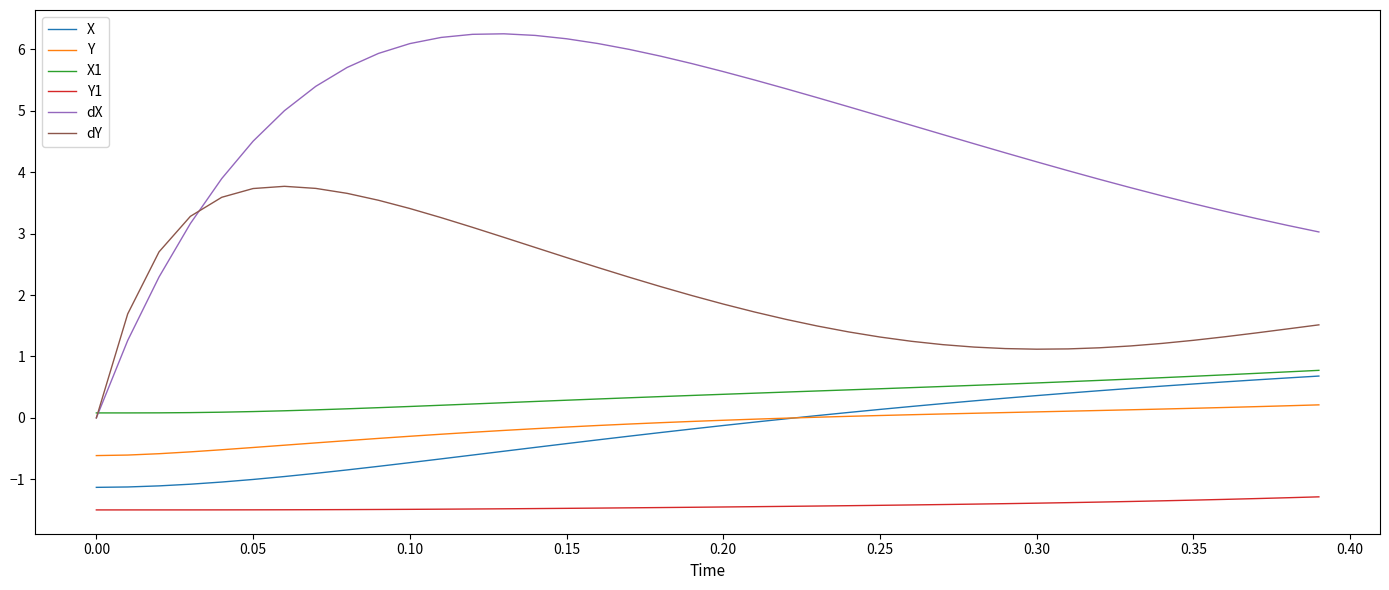

Which series has the largest range (max minus min)?

dX